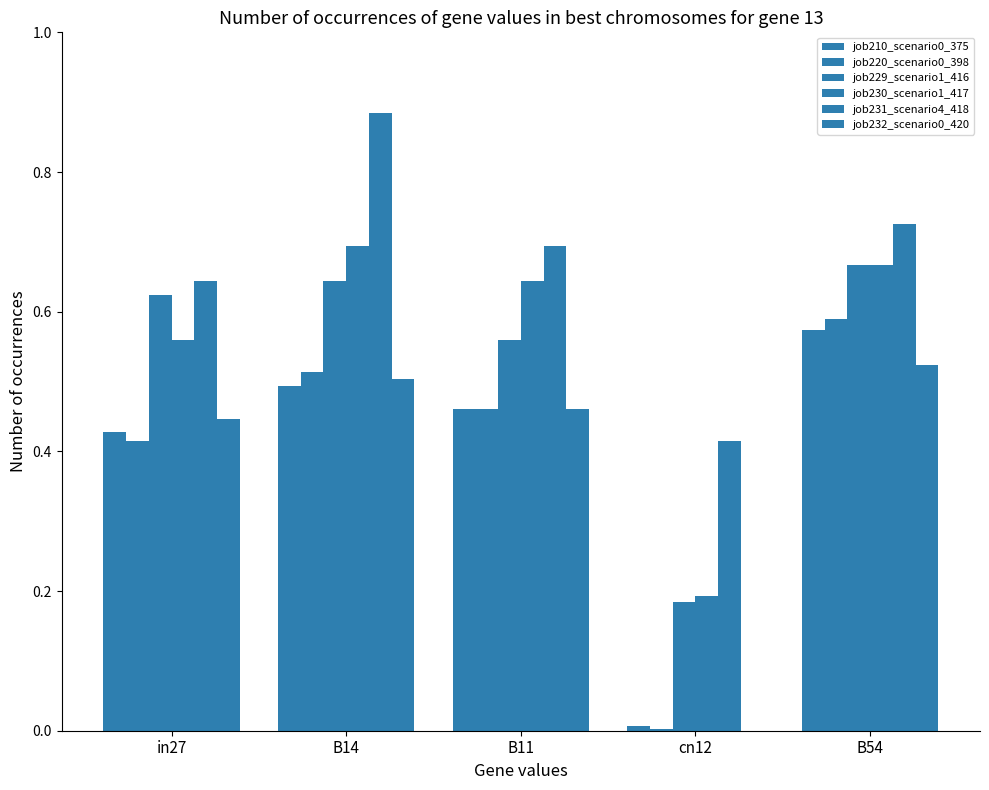

What is the difference between the job231_scenario4_418 values at in27 and cn12?

0.2